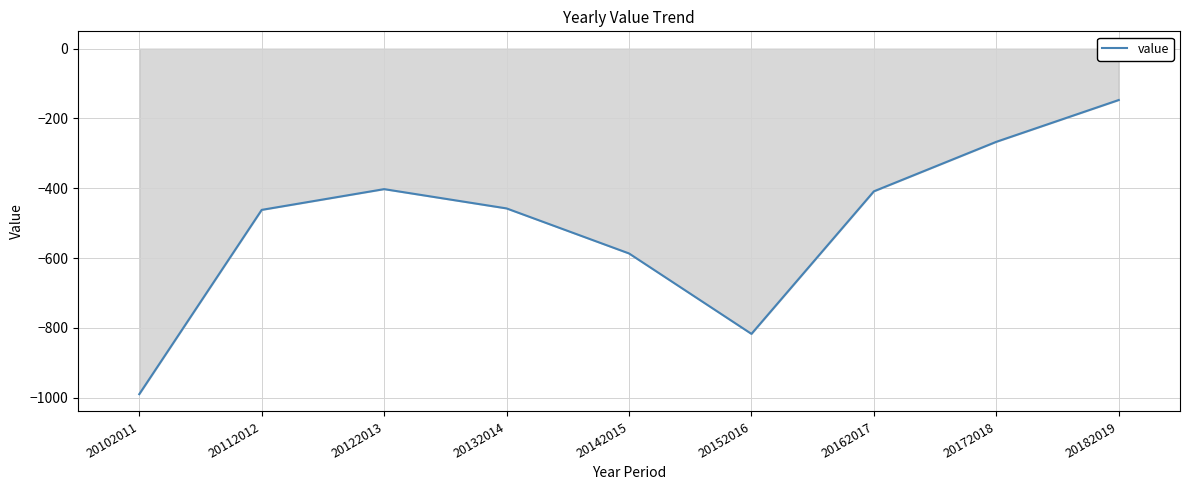

Is it true that the value at 20162017 is -267.8?

False